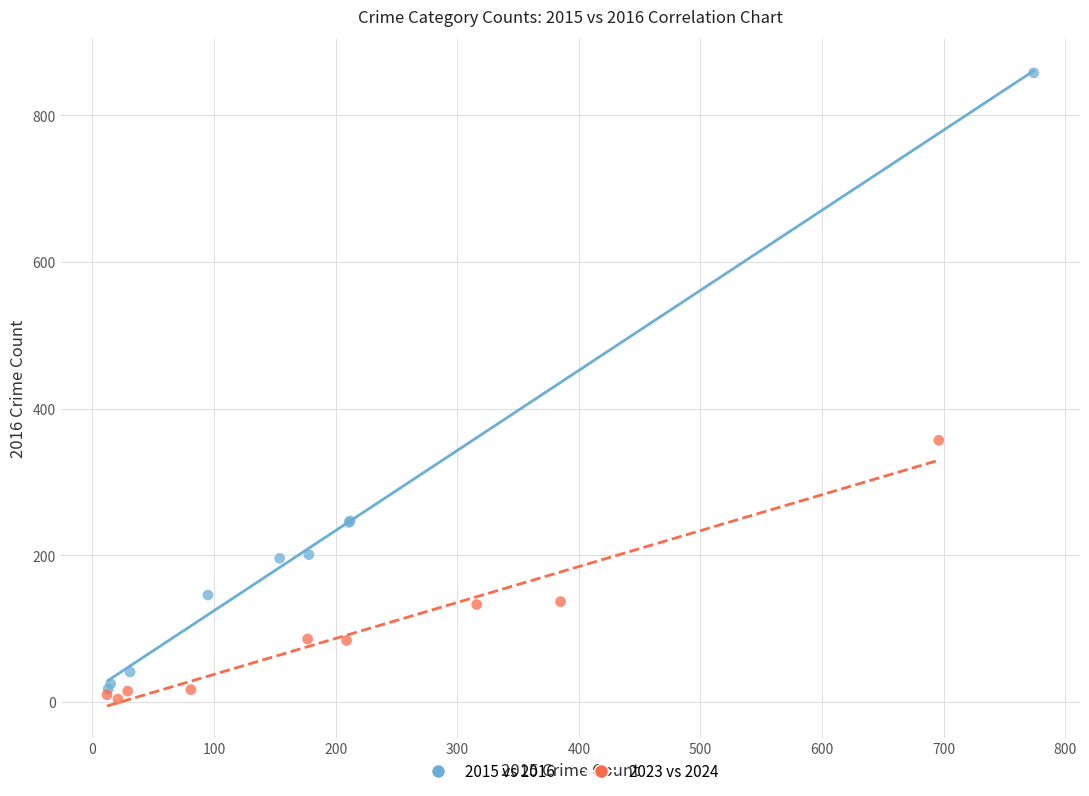

Which series contains the highest Y value?

2015 vs 2016